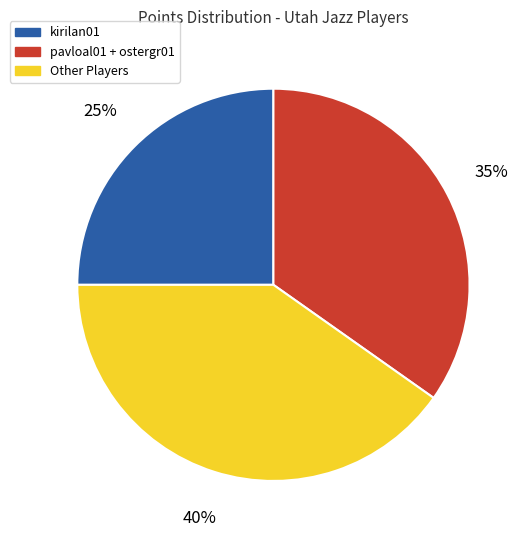

True or false: pavloal01 + ostergr01 accounts for 35% of the total.

True